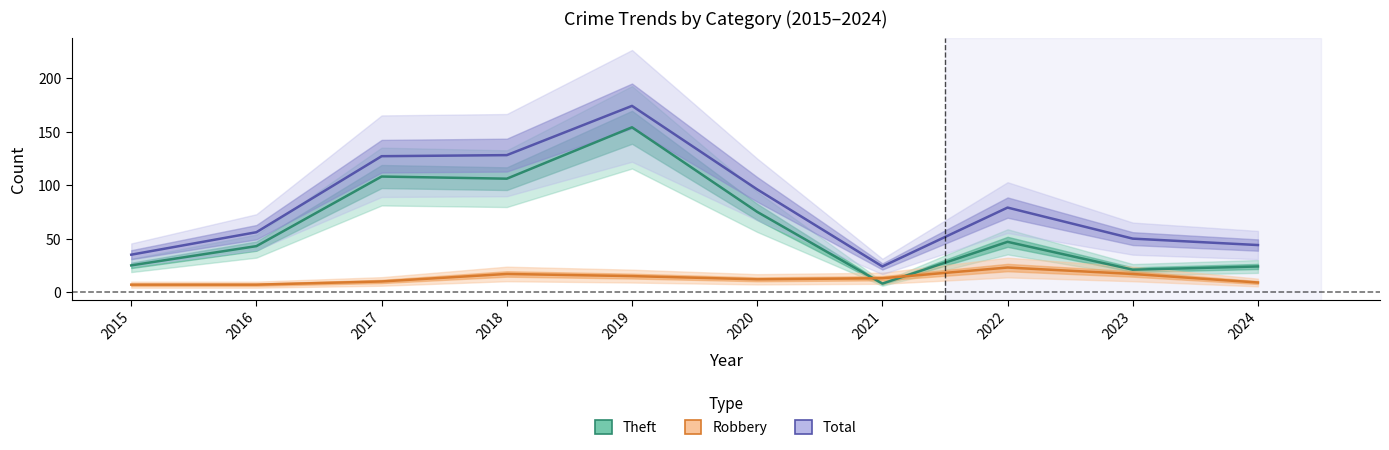

What is the sum of all Total values?

813